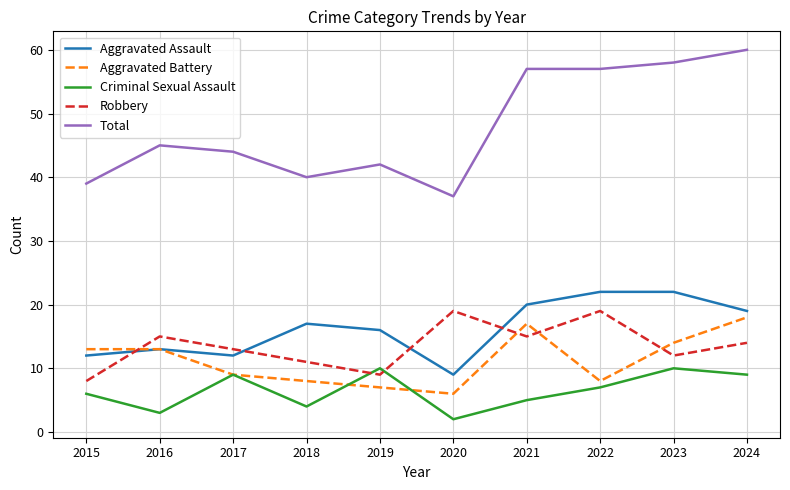

What are all the series names shown in the legend?

Aggravated Assault, Aggravated Battery, Criminal Sexual Assault, Robbery, Total